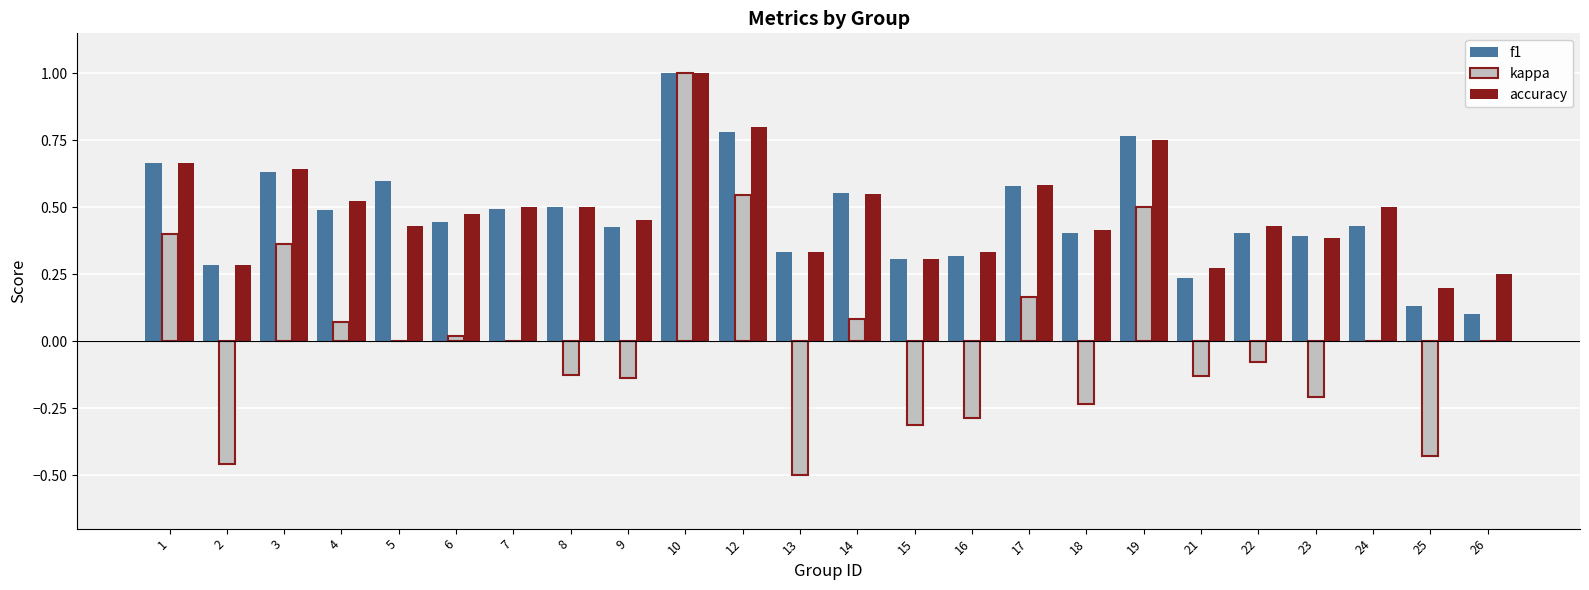

How many data points does each series have?

24